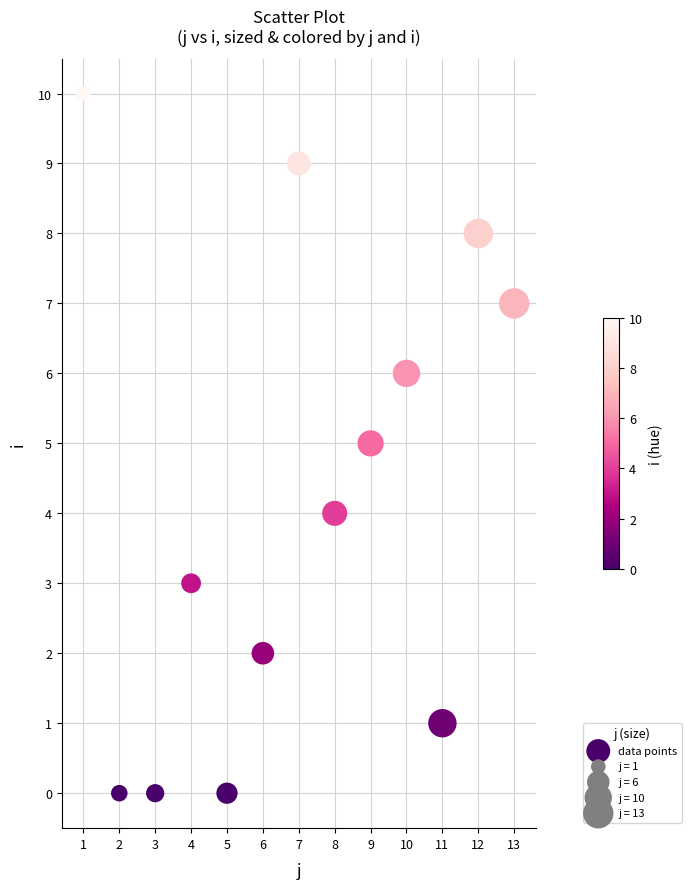

What is the range of X values (max minus min)?

12